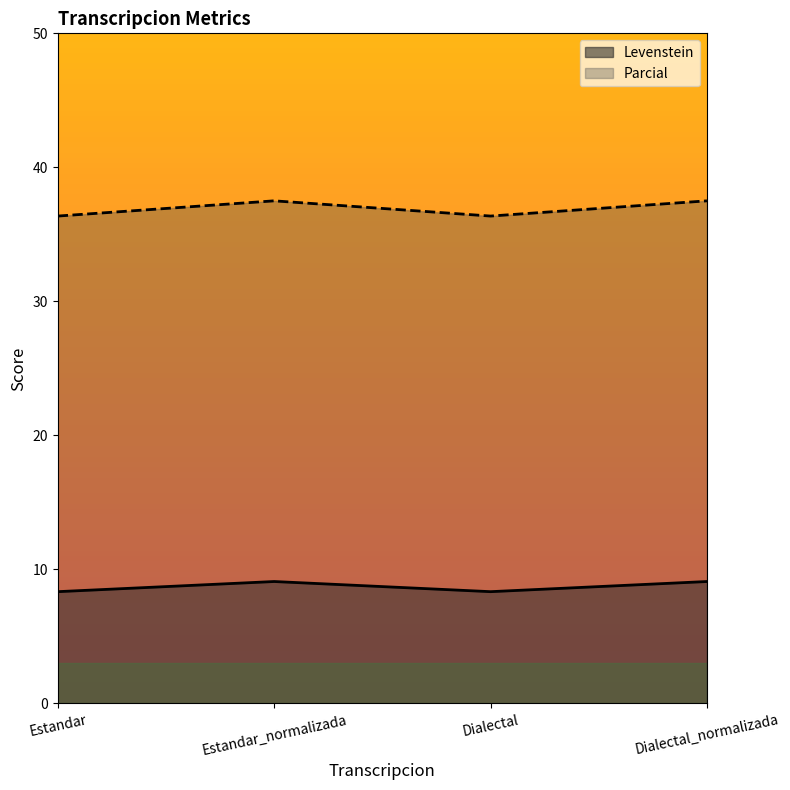

Does the chart display data point markers on the line(s)?

No